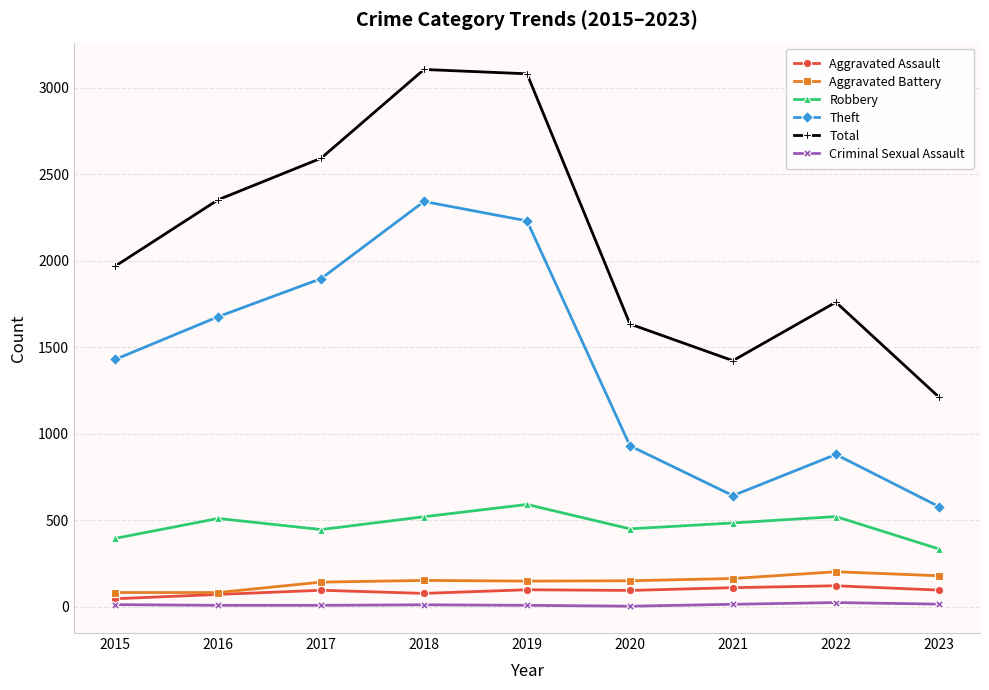

The Robbery series shows 521 at 2022. True or false?

True